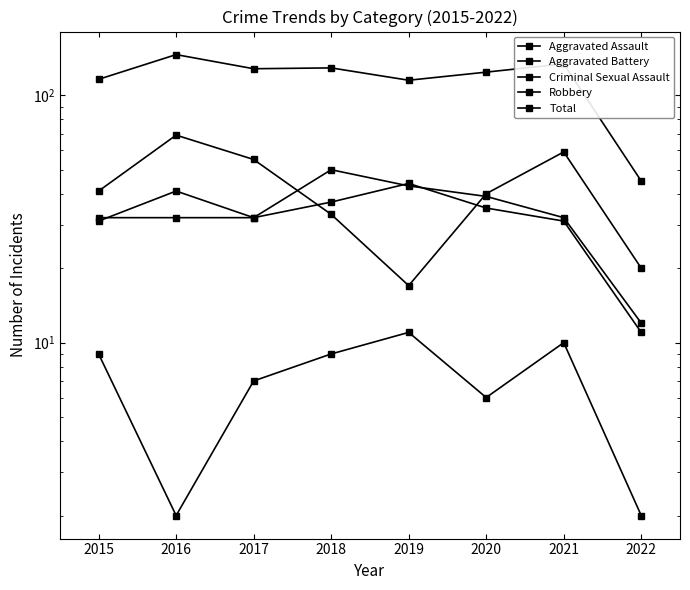

Where is the first local minimum for Aggravated Battery?

2017